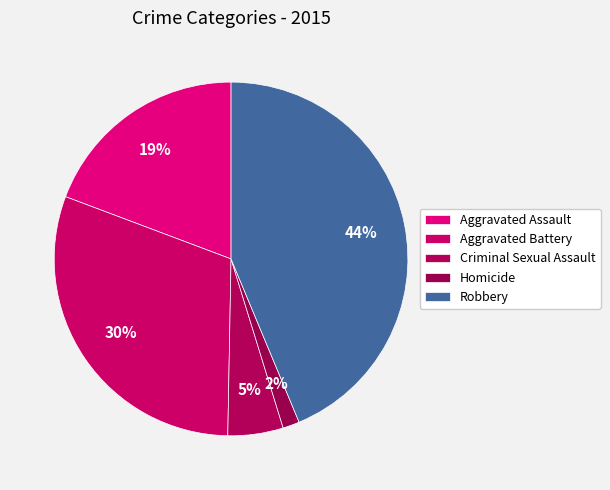

Count the number of slices in the pie.

5